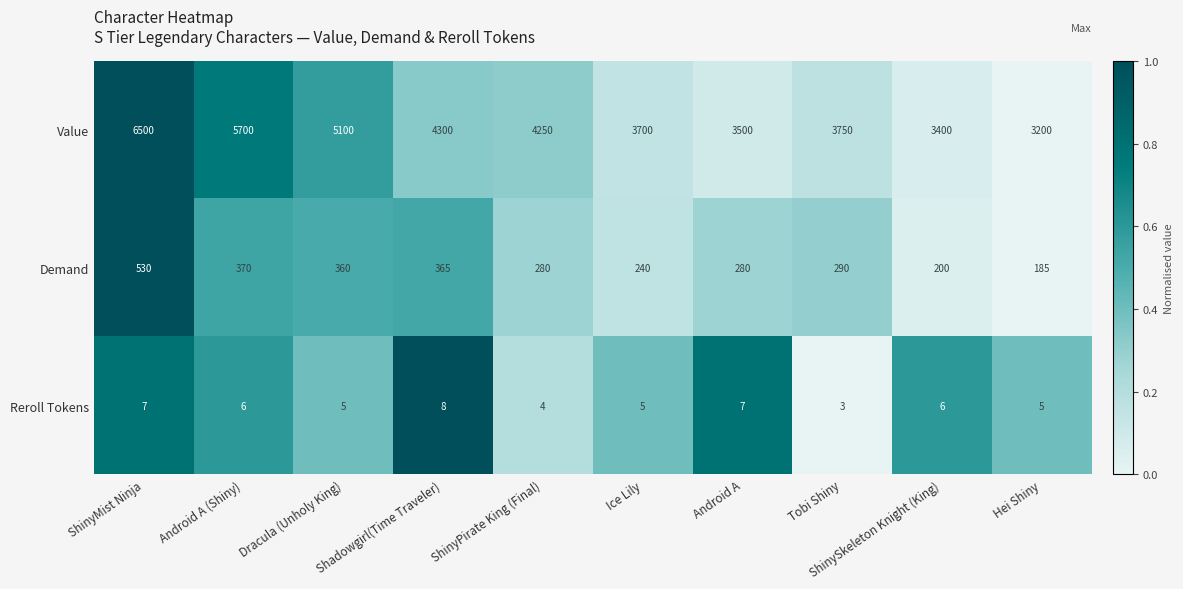

Which series has the largest total across all categories?

Value